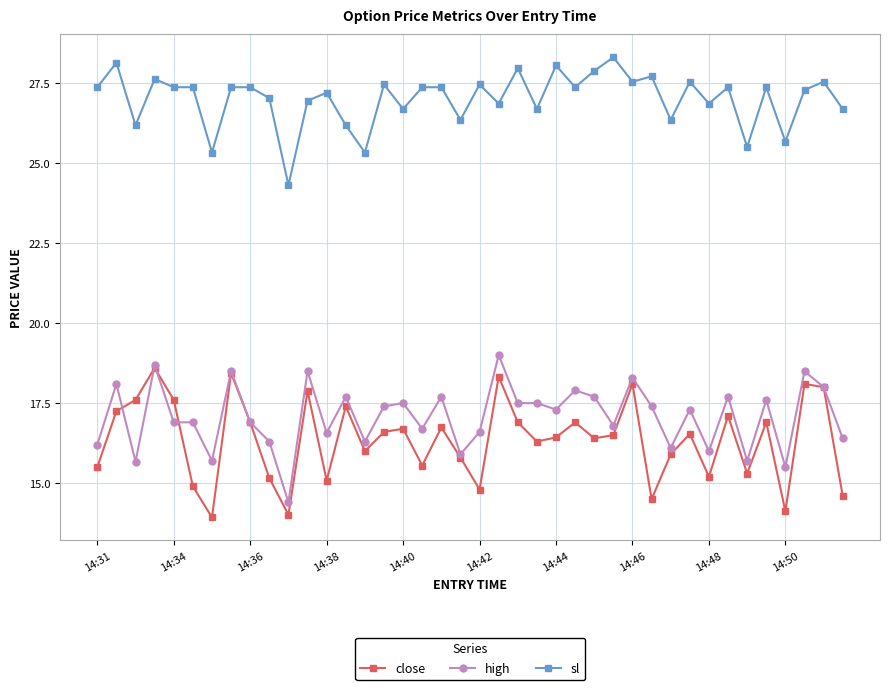

What is the value of the high point at the 19th from the left?

17.7